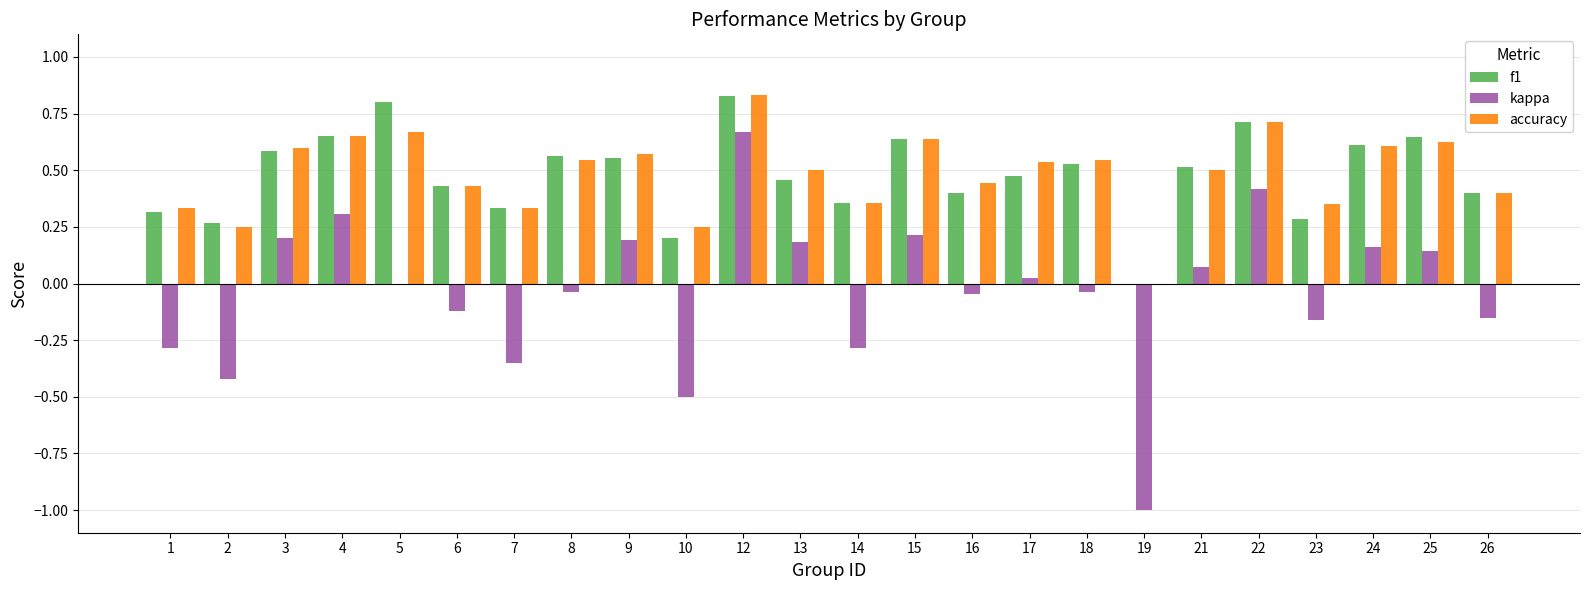

How many values in the accuracy series exceed 0?

23